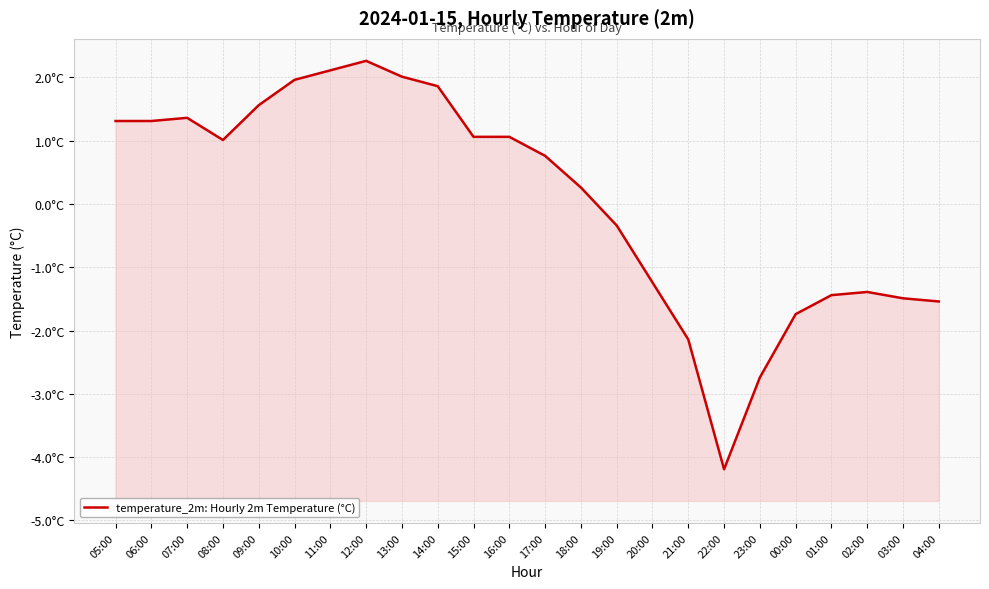

Rank the categories by value from highest to lowest.

12:00, 11:00, 13:00, 10:00, 14:00, 09:00, 07:00, 05:00, 06:00, 15:00, 16:00, 08:00, 17:00, 18:00, 19:00, 20:00, 02:00, 01:00, 03:00, 04:00, 00:00, 21:00, 23:00, 22:00